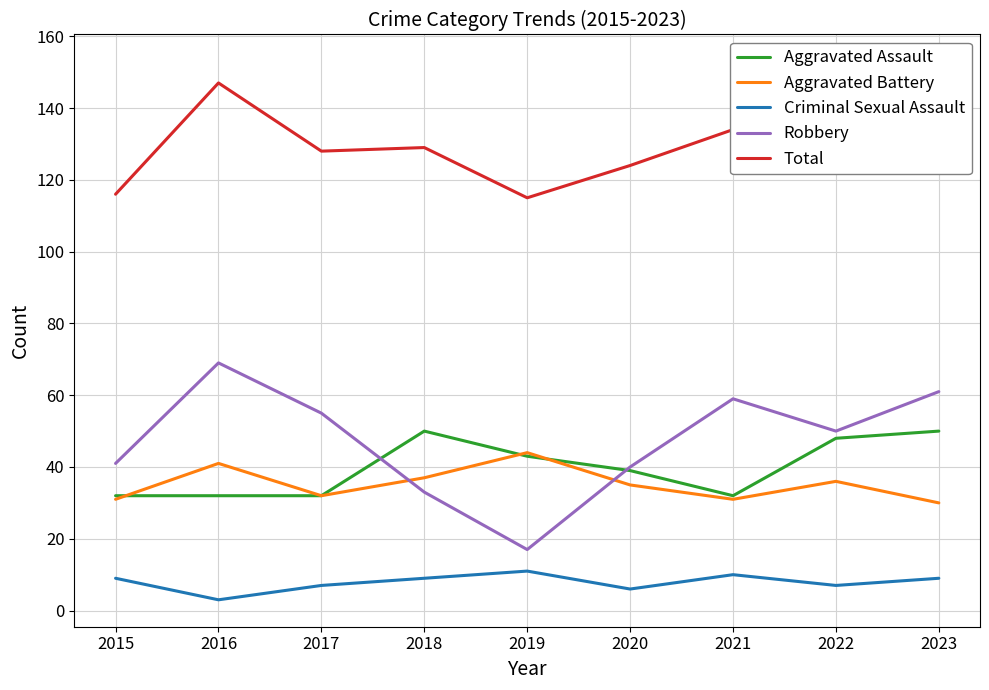

How many data points in Aggravated Assault are less than 39?

4